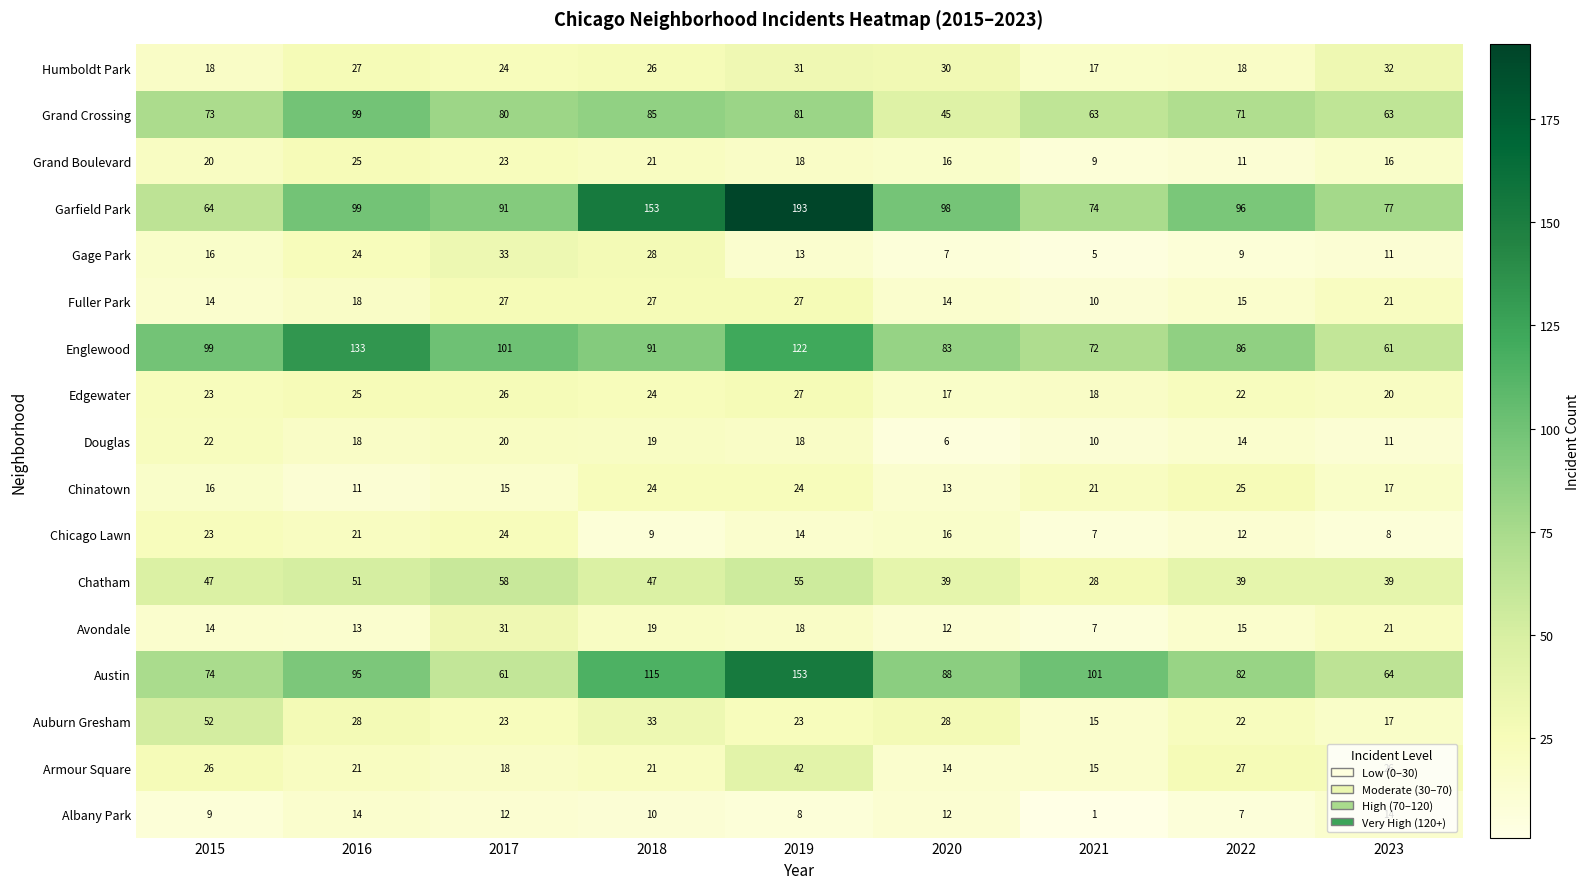

Which series has the largest total across all categories?

Garfield Park